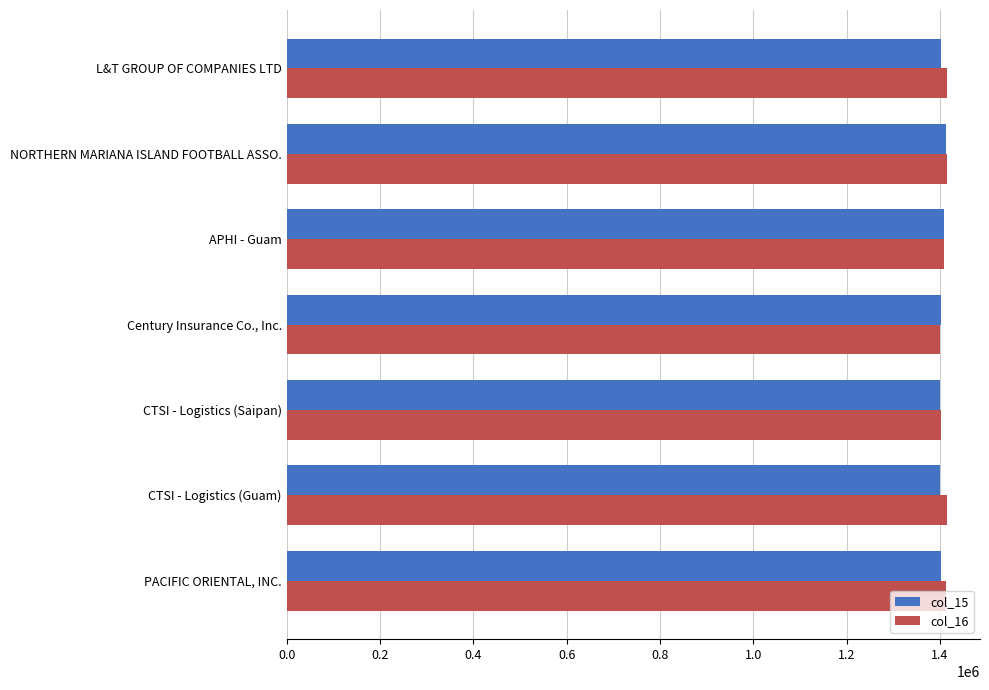

The value of col_15 at L&T GROUP OF COMPANIES LTD is 1401378. True or false?

True